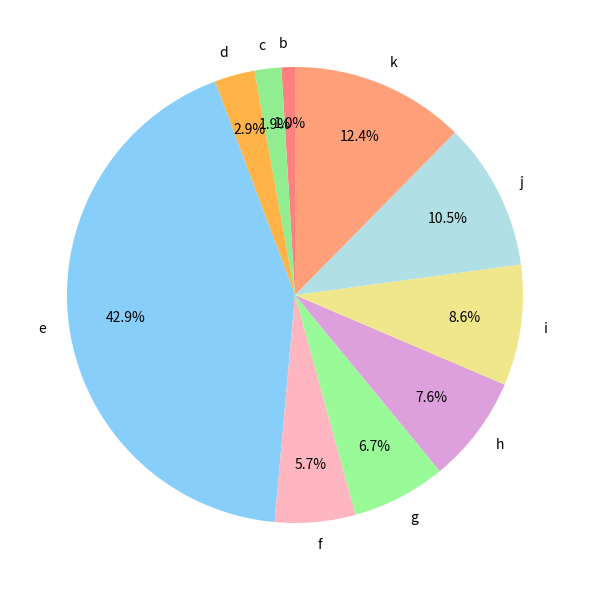

Is d the majority of the pie?

No